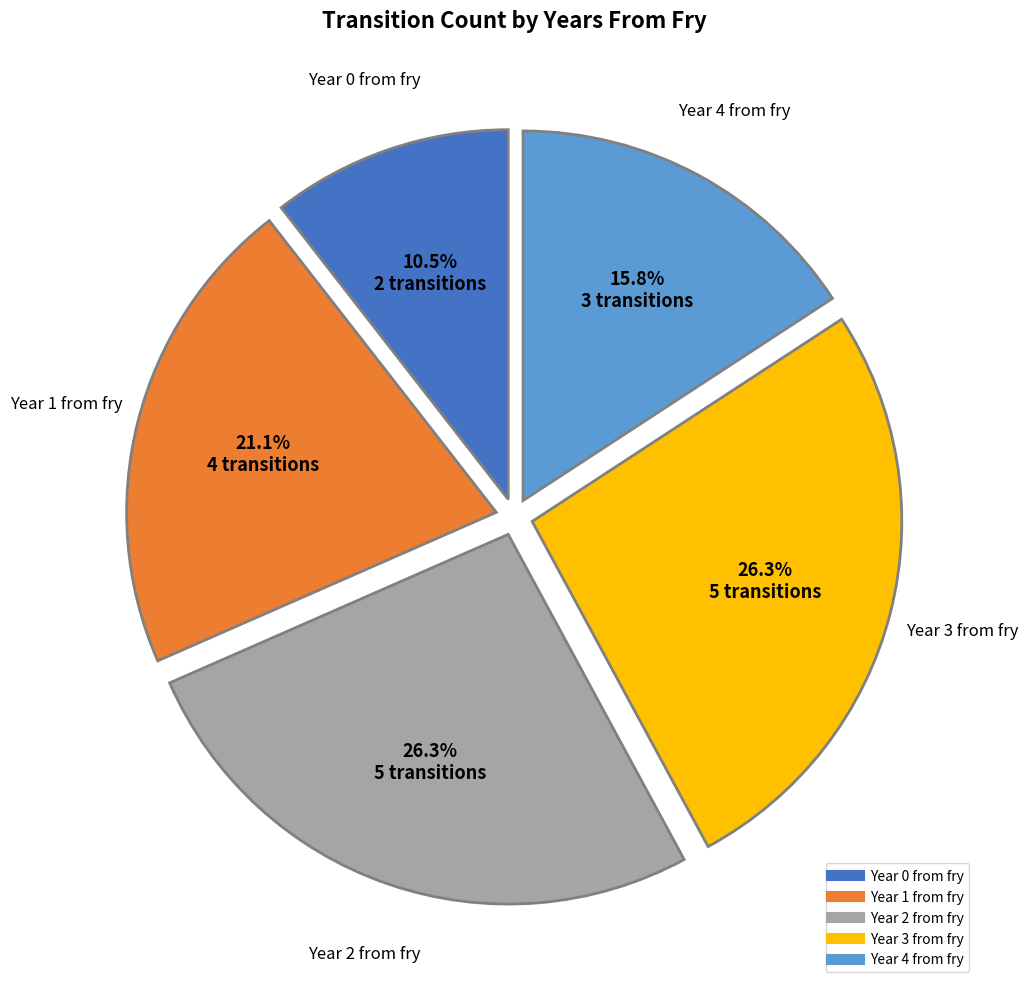

Is there any slice that represents more than half of the pie?

No